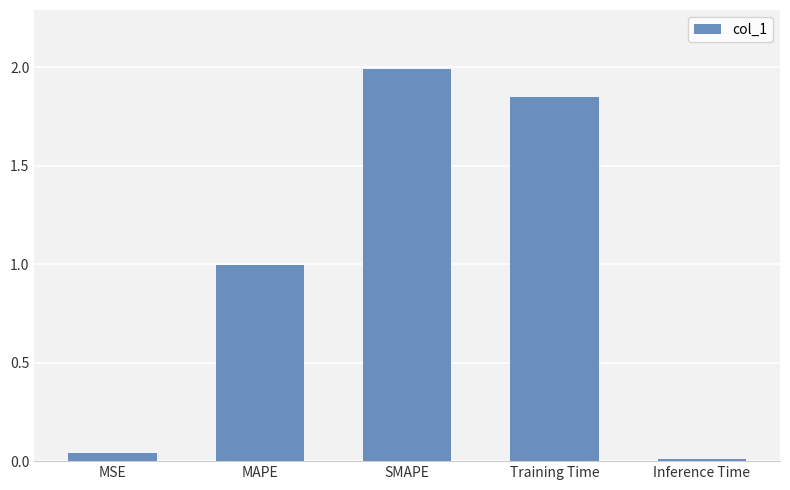

Which category has the highest value across all series?

SMAPE